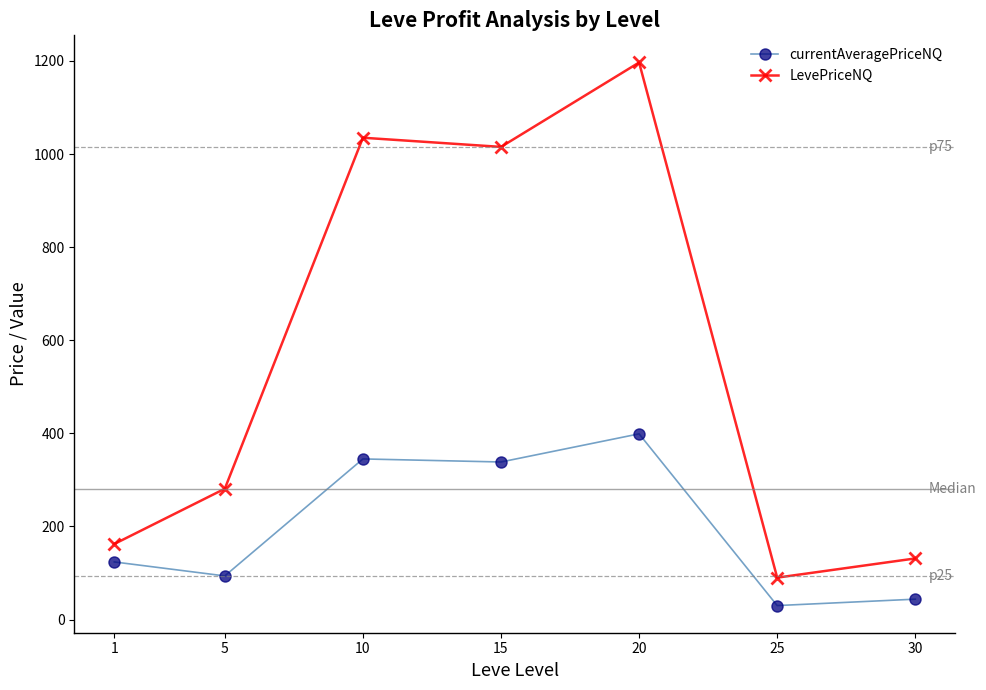

At which label does currentAveragePriceNQ first exceed 123?

1